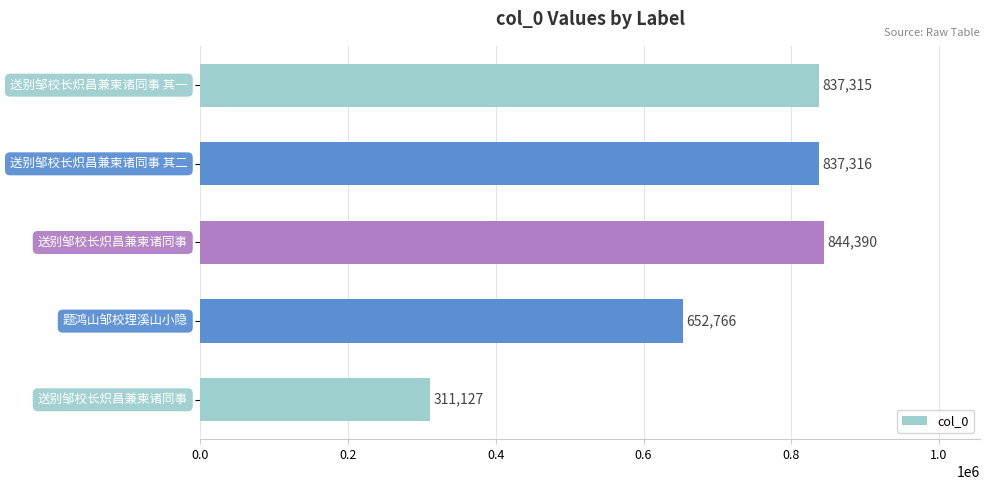

What is the smallest value displayed?

311127